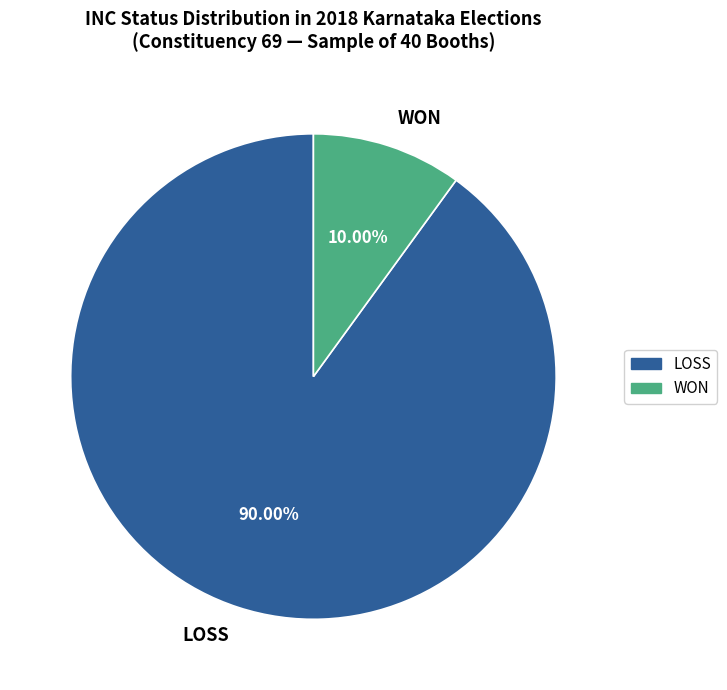

Rank the categories by value from highest to lowest.

LOSS, WON